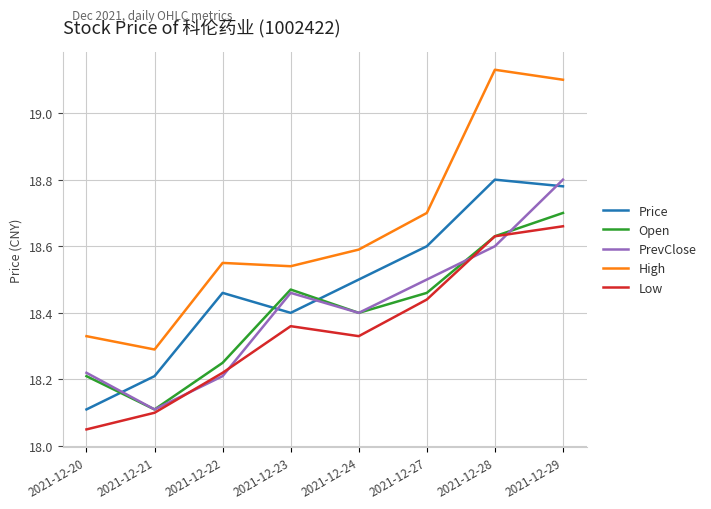

Is the value of Low at 2021-12-20 greater than the value of Open at 2021-12-21?

No